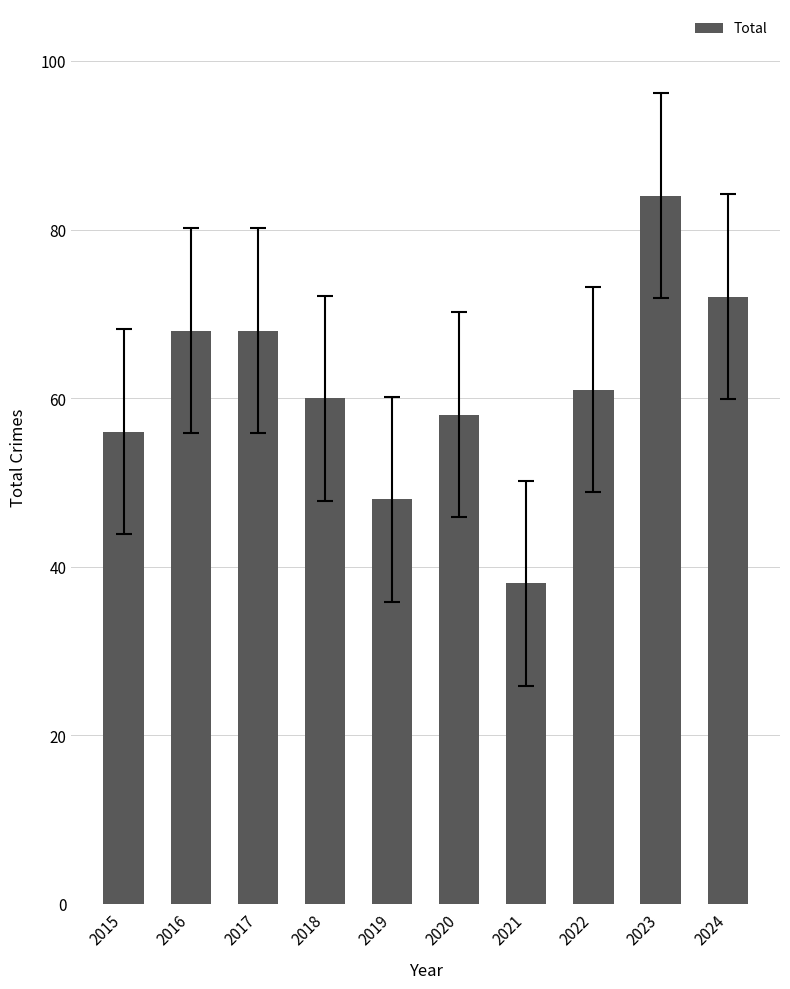

What is the approximate value at 2020, to the nearest 10?

60